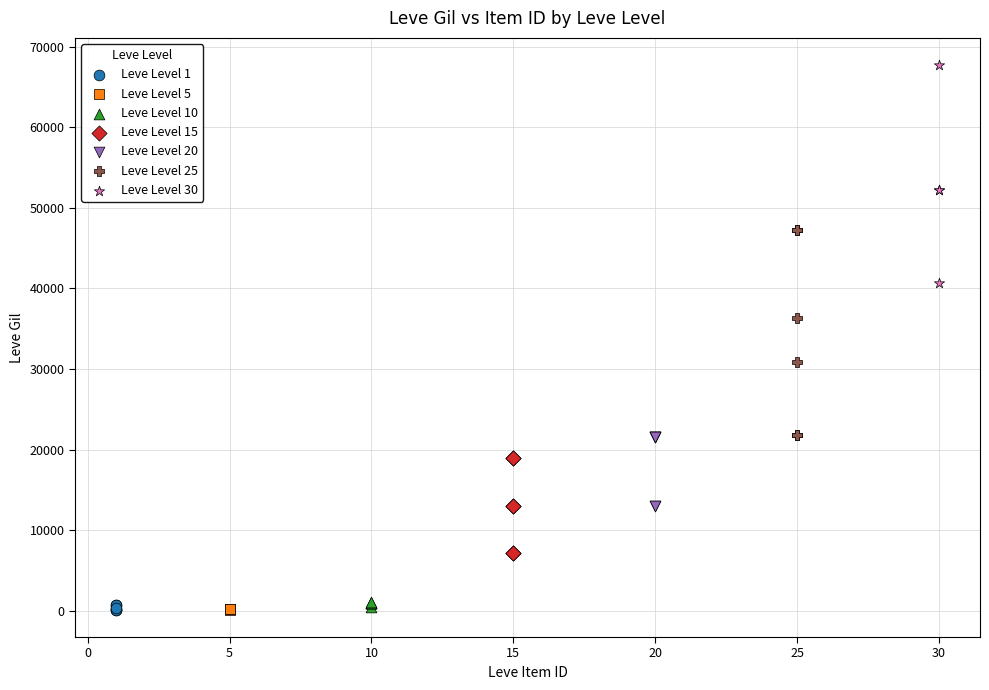

Which series contains the highest Y value?

Leve Level 30